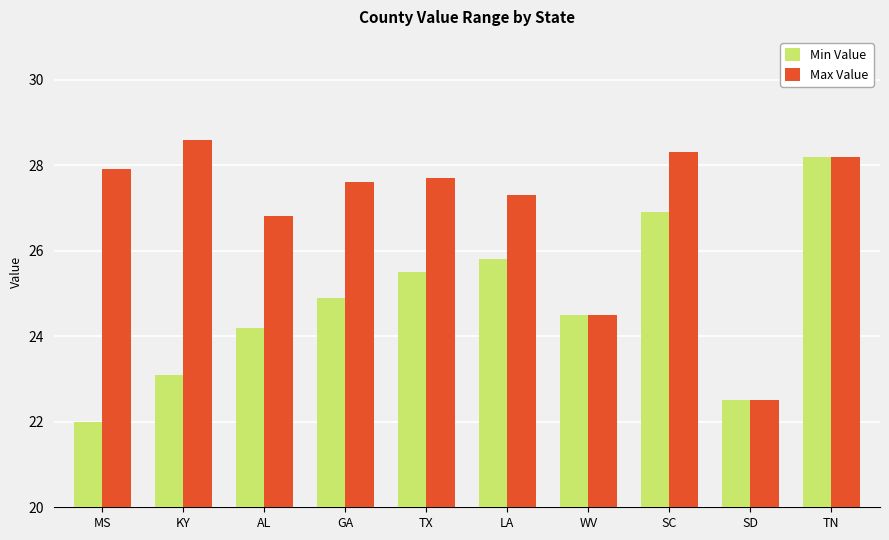

What is the difference between the highest and lowest values at KY?

5.5